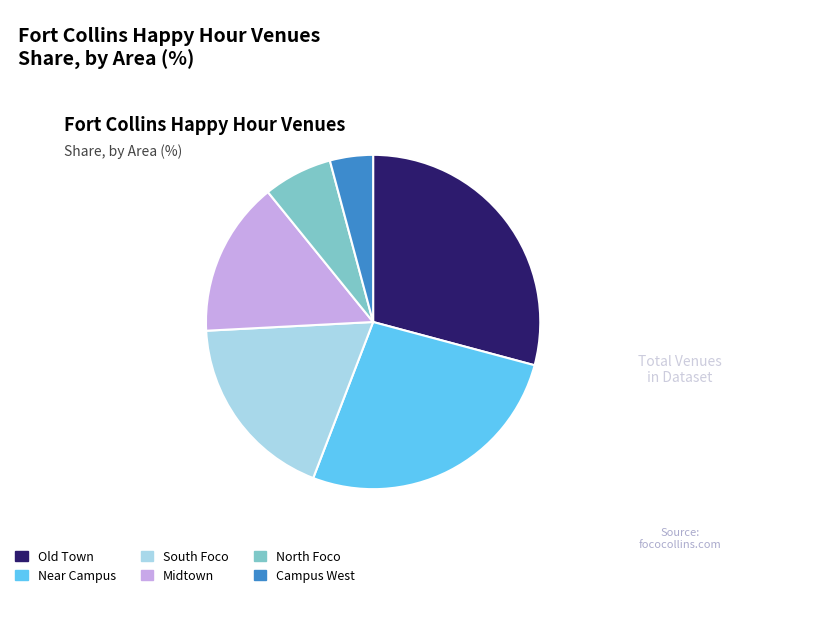

Rank the categories by value from highest to lowest.

Old Town, Near Campus, South Foco, Midtown, North Foco, Campus West